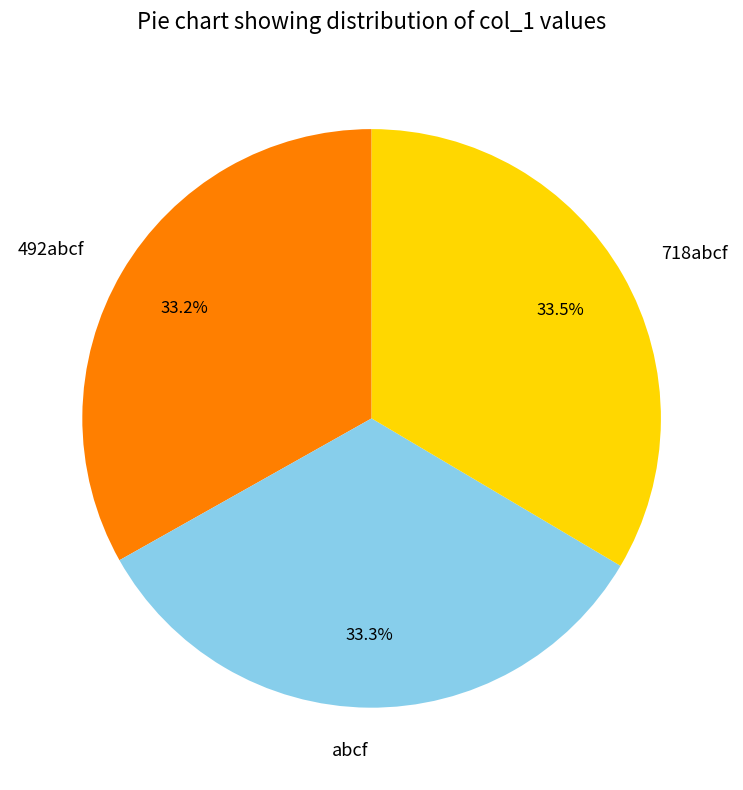

To the nearest percent, what percentage of the pie is 492abcf?

33%